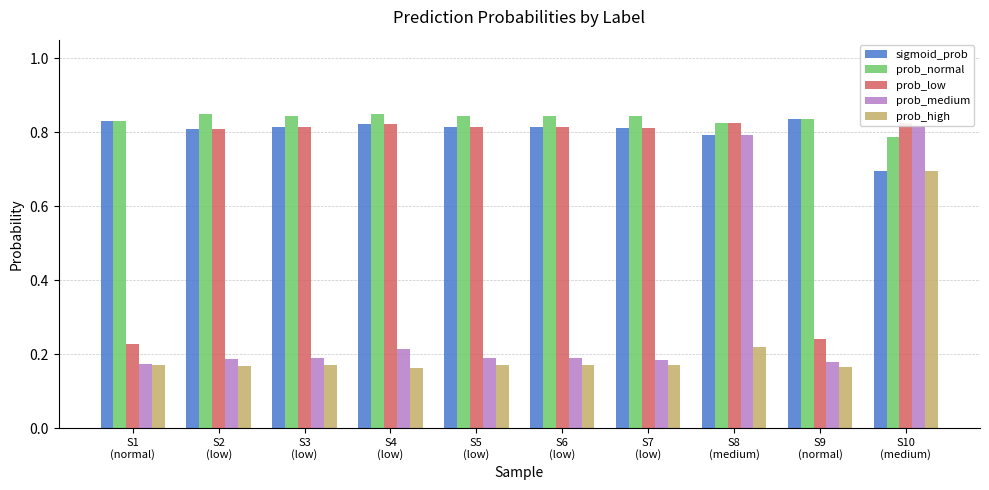

The prob_high series shows 0.0 at S6
(low). True or false?

False